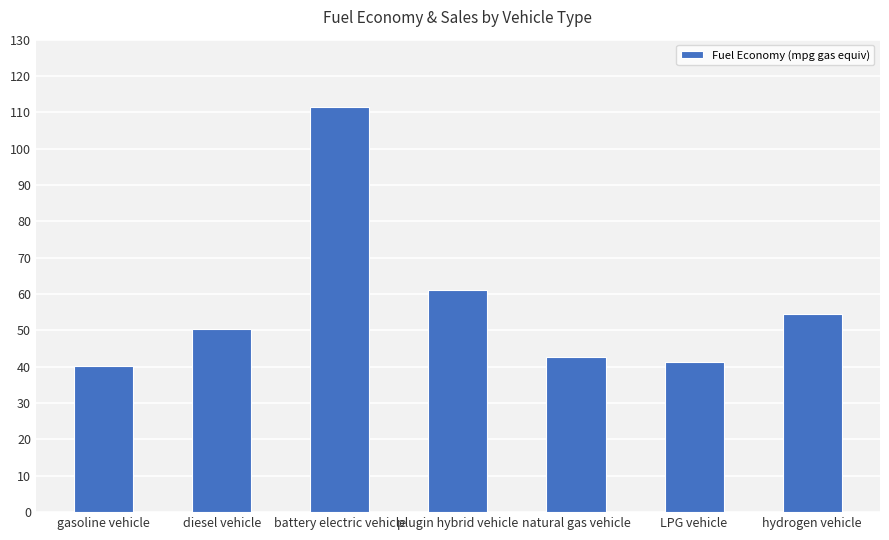

How many categories are shown in the chart?

7